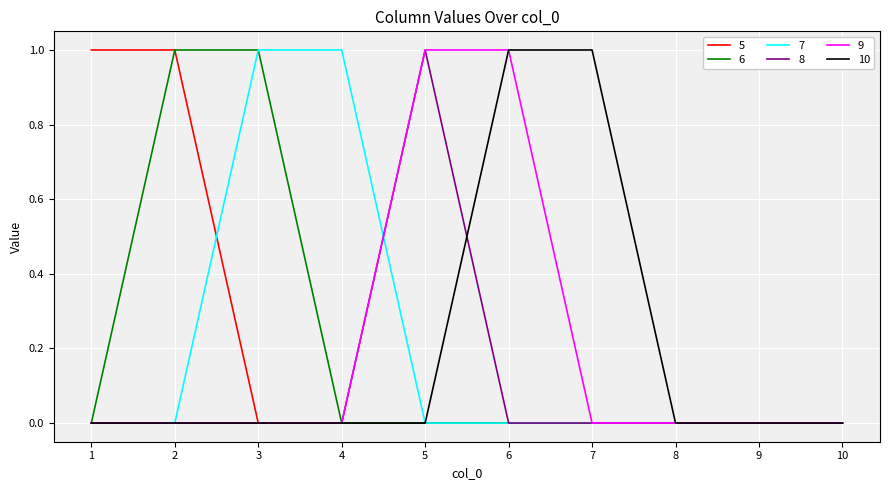

True or false: 9 has a value of 0 at 8.

True